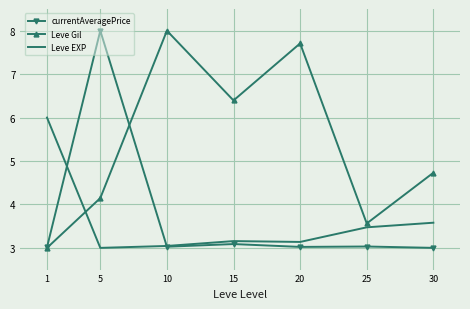

At which category does currentAveragePrice reach its first local peak?

5